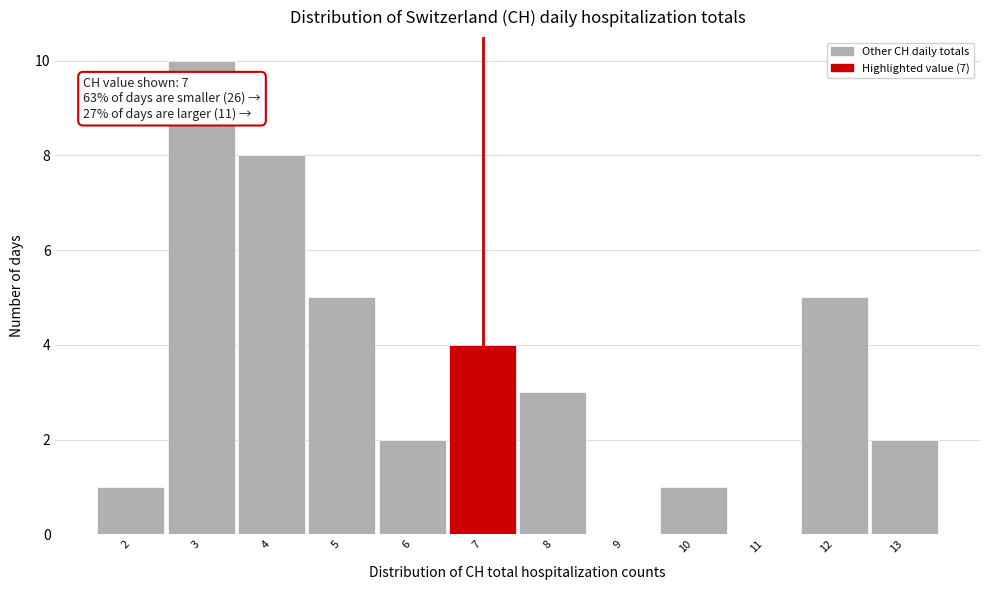

Which range on the x-axis has the tallest bar?

2.5 to 3.5